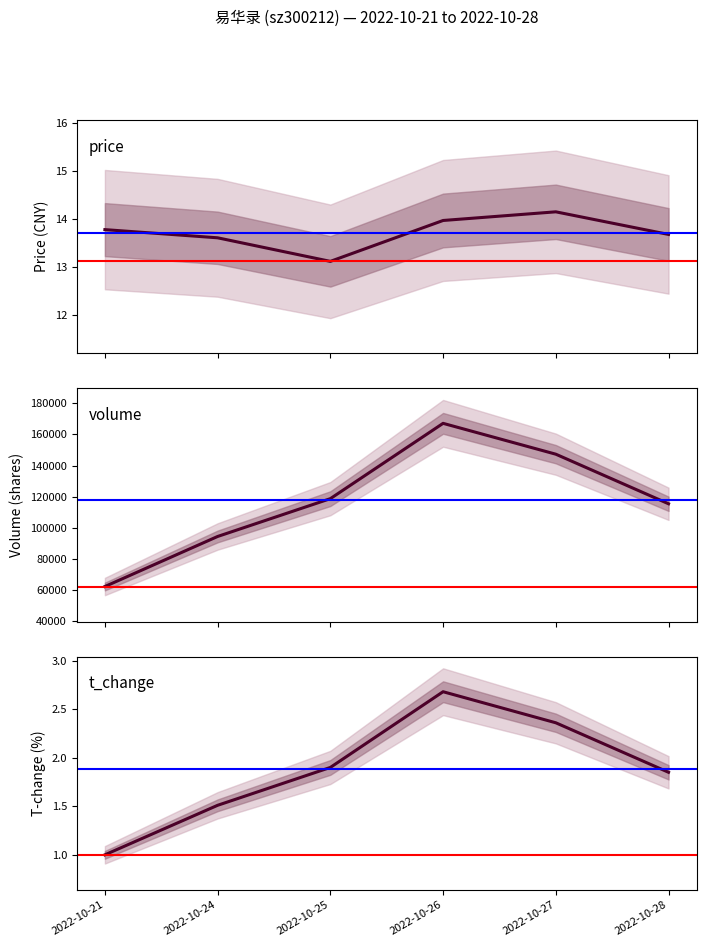

What is the value of the t_change point at the 5th from the left?

2.4